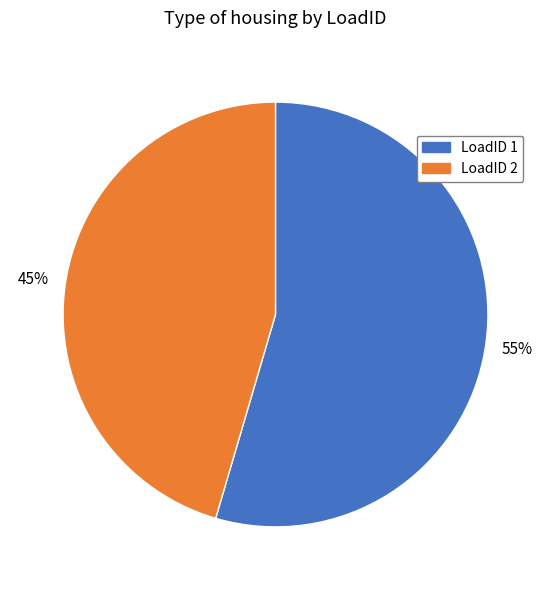

Is there a majority slice in this chart?

Yes